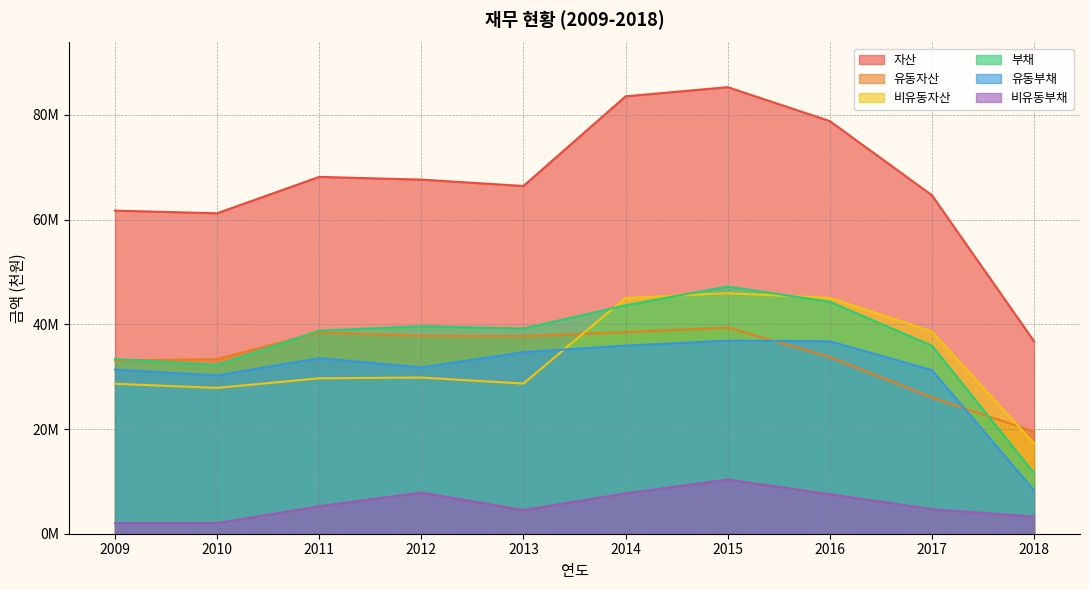

What are all the series names shown in the legend?

자산, 유동자산, 비유동자산, 부채, 유동부채, 비유동부채